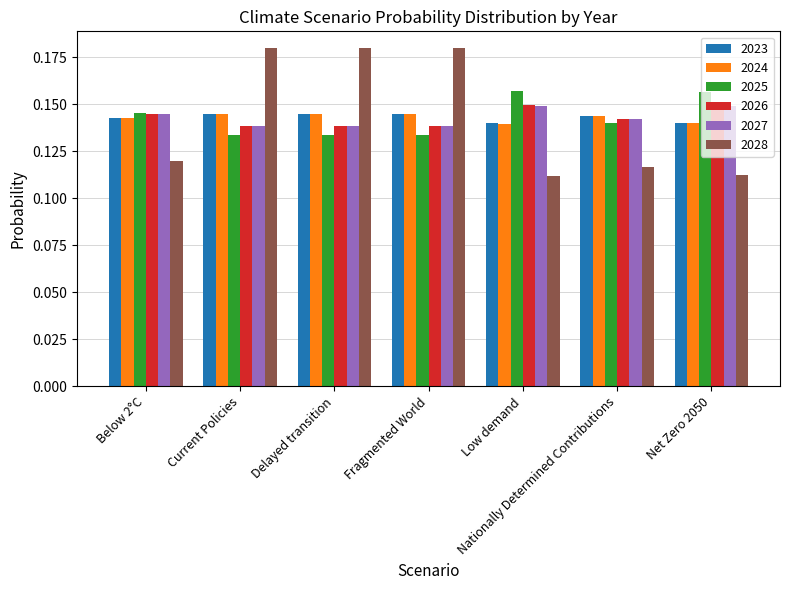

How many series are shown in this chart?

6